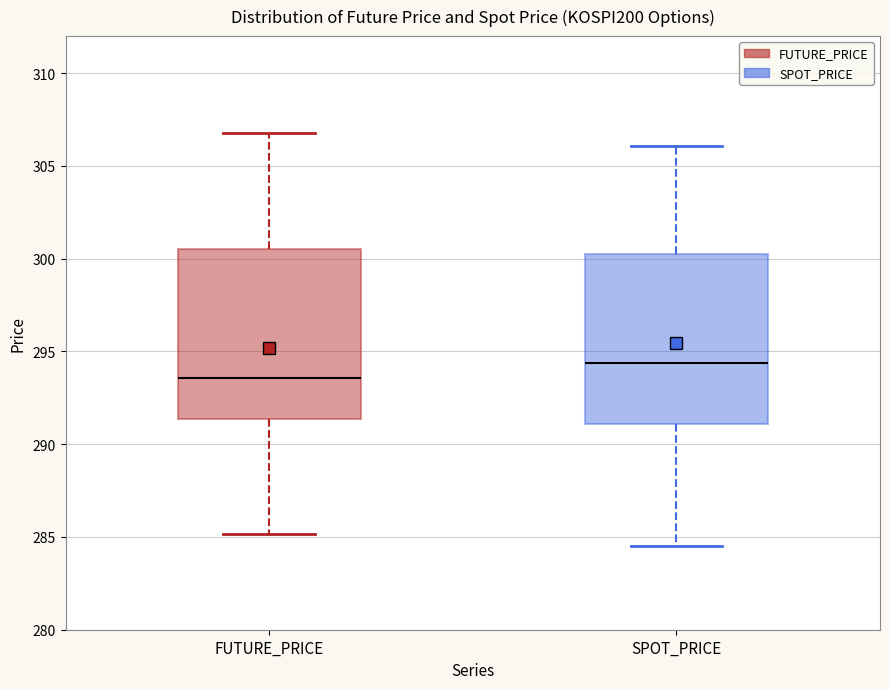

Reading left to right, read every box against the y-axis: the position of its median line, the range the box covers, and the ends of its whiskers. The values are not printed on the chart, so give them approximately, as read against the axis.

FUTURE_PRICE: median 293.5, box 291.5 to 300.5, whiskers 285.0 to 307.0
SPOT_PRICE: median 294.5, box 291.0 to 300.5, whiskers 284.5 to 306.0